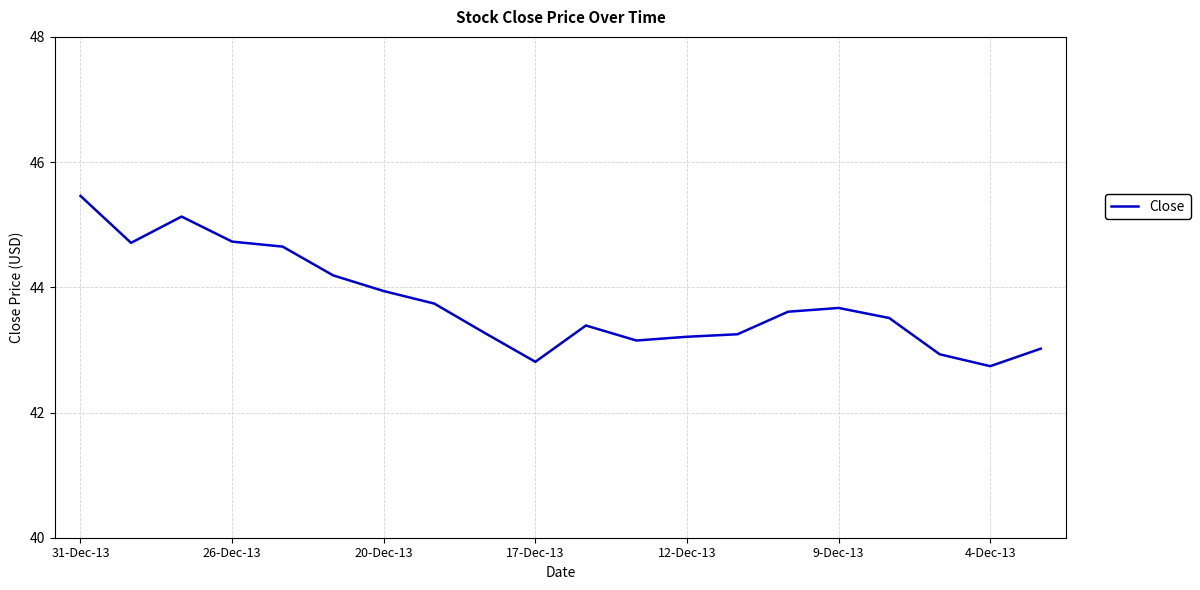

What is the greatest value displayed?

45.5